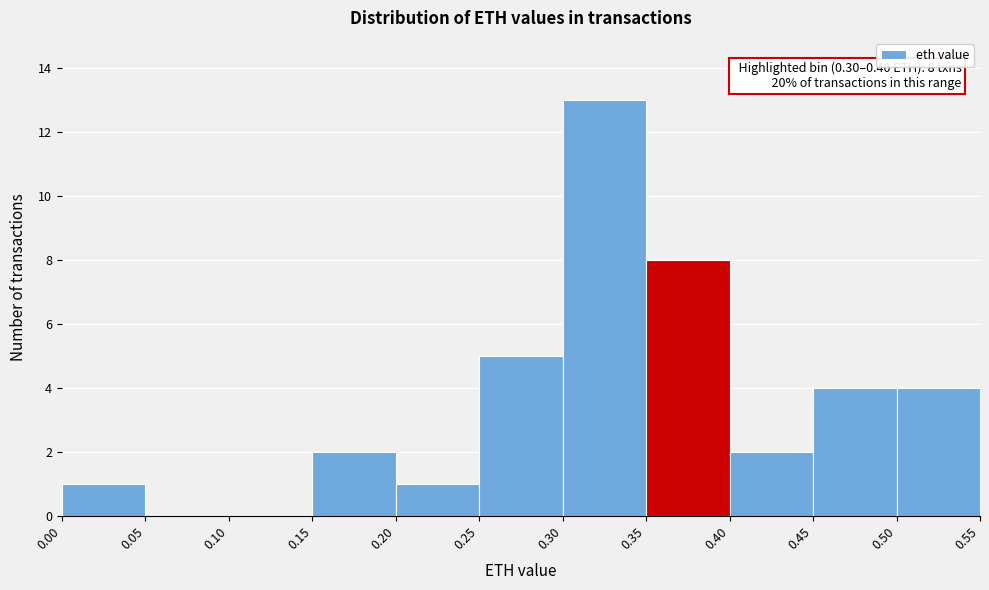

Over which range of the x-axis is the bar tallest?

0.30 to 0.35